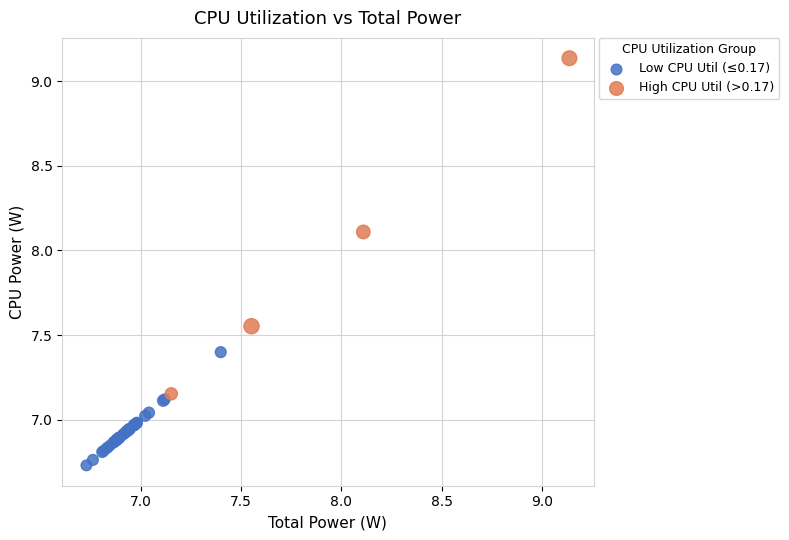

Which series has the widest spread of Y values?

High CPU Util (>0.17)